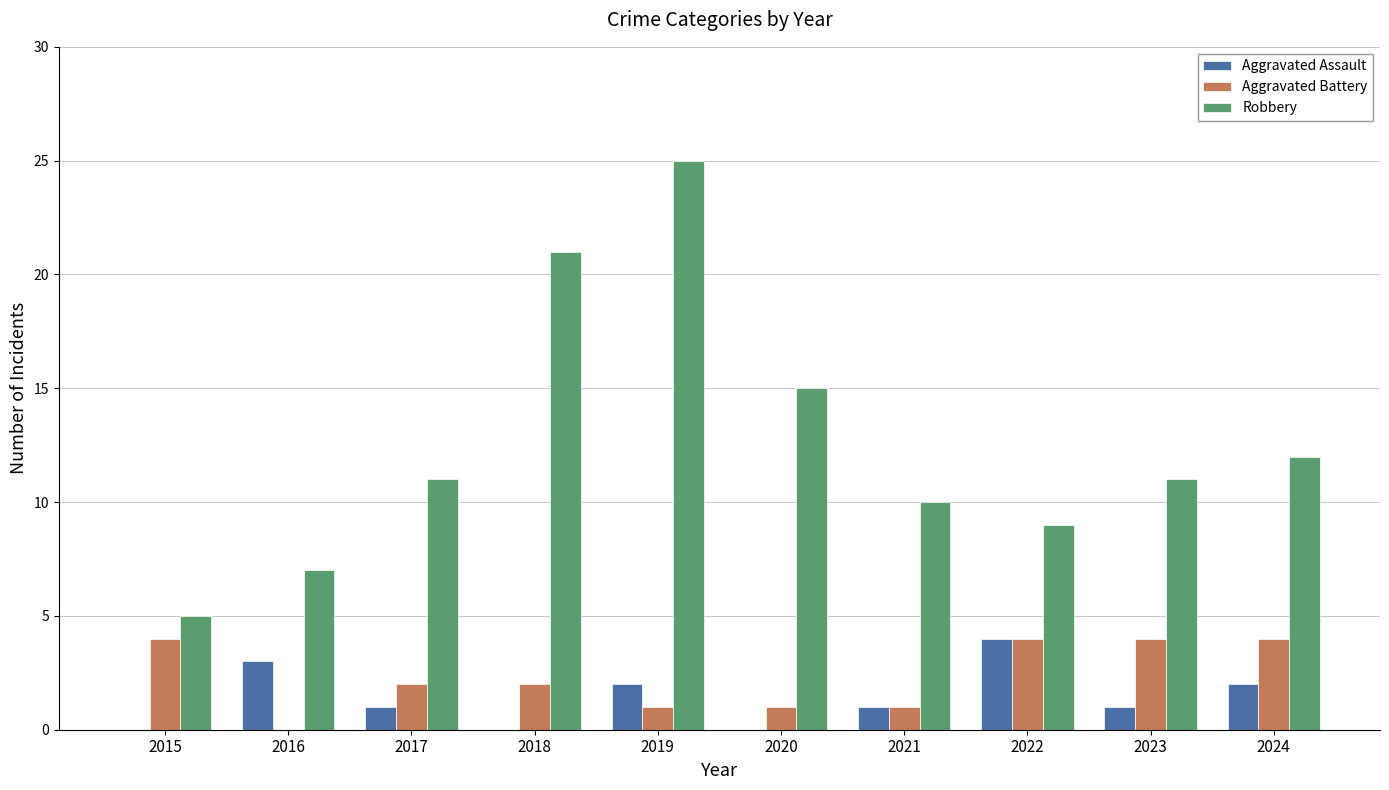

Is it true that Aggravated Battery equals 1 at 2021?

True